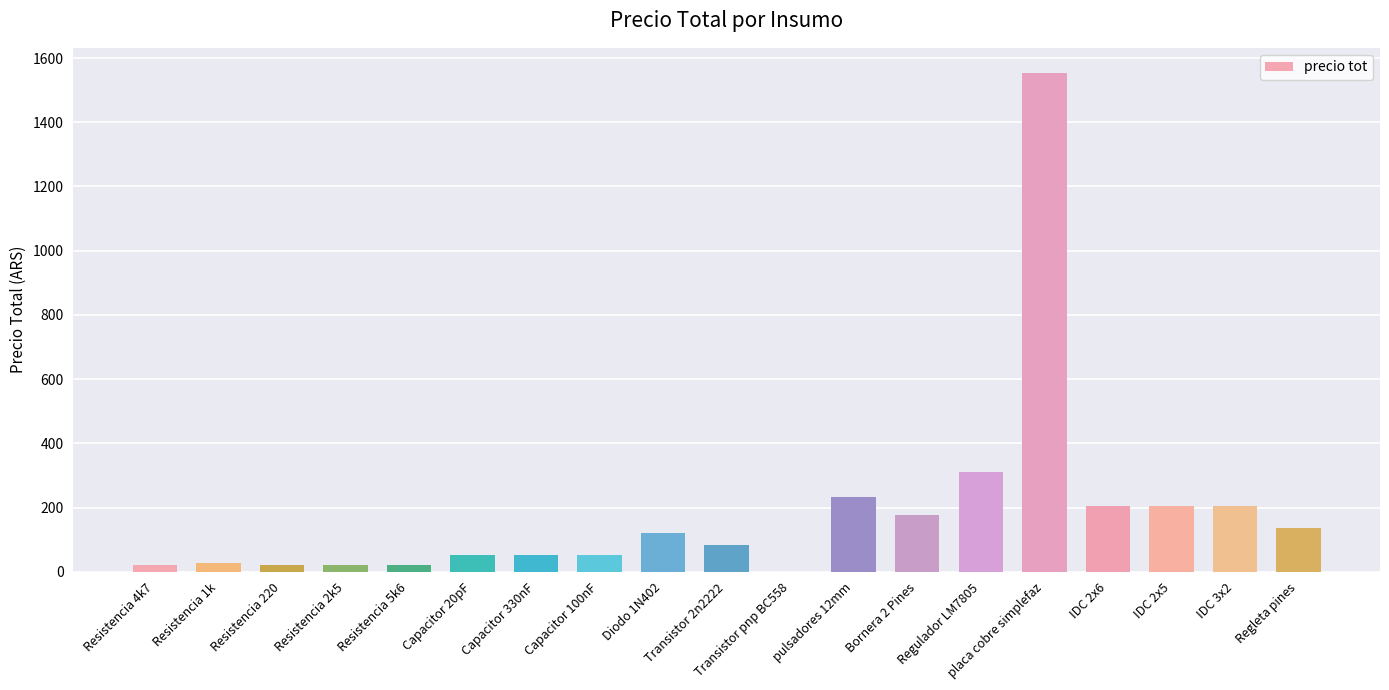

What is the change in value from Resistencia 5k6 to IDC 3x2?

+184.5